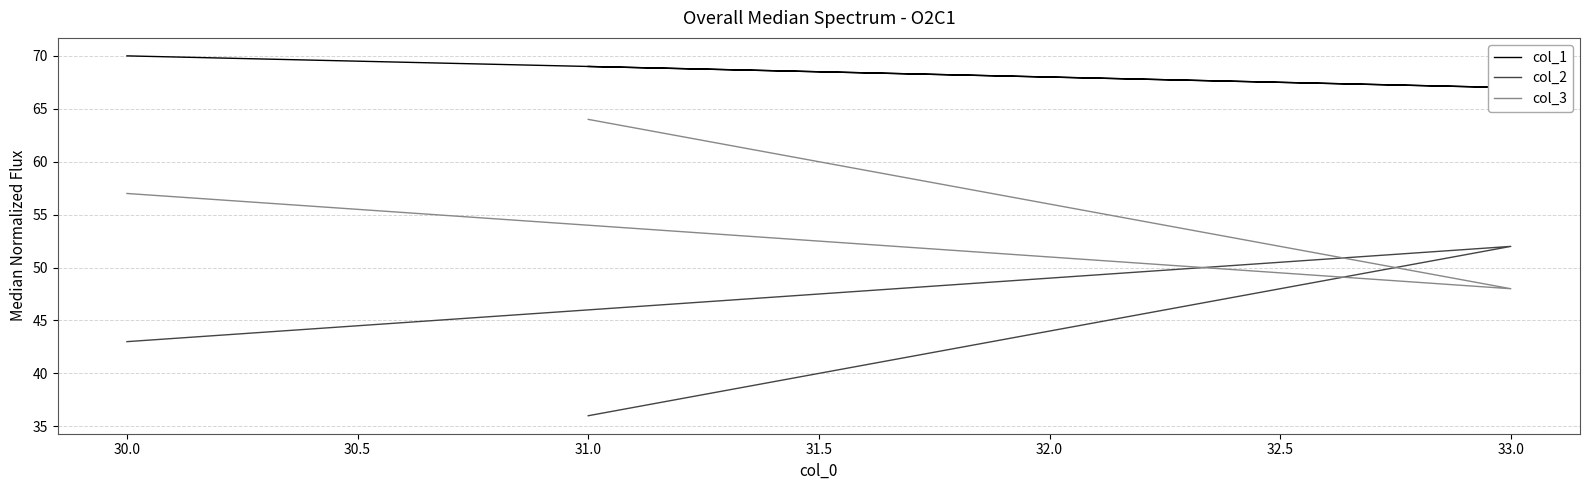

How many categories are shown in the chart?

3